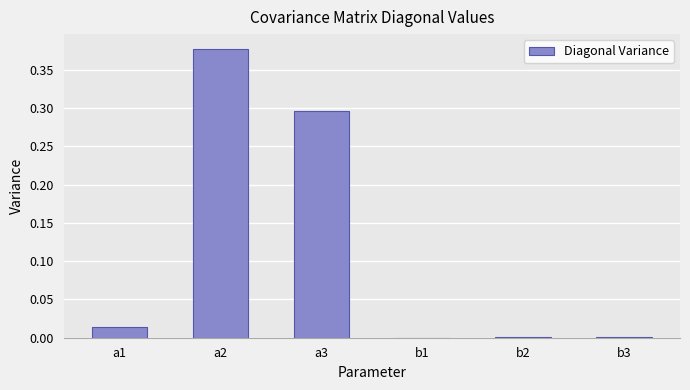

The value at b3 is 0.0. True or false?

True